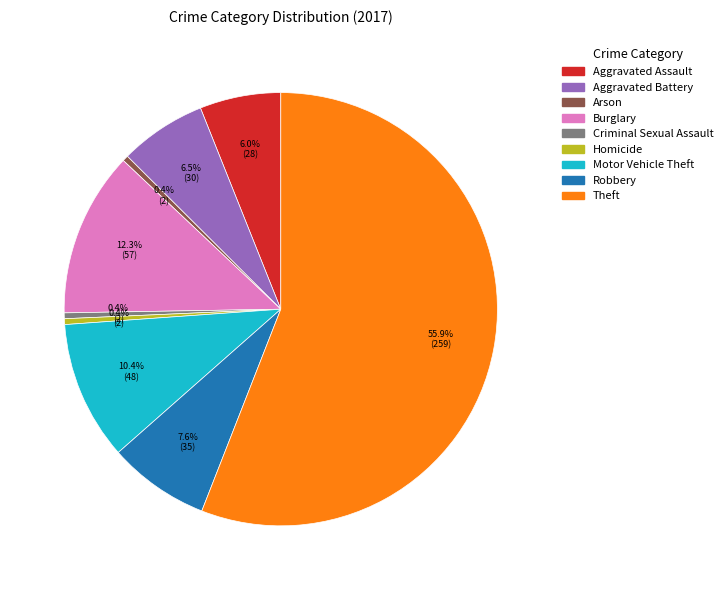

To the nearest percent, what is the difference between the largest and smallest slice percentages?

56%